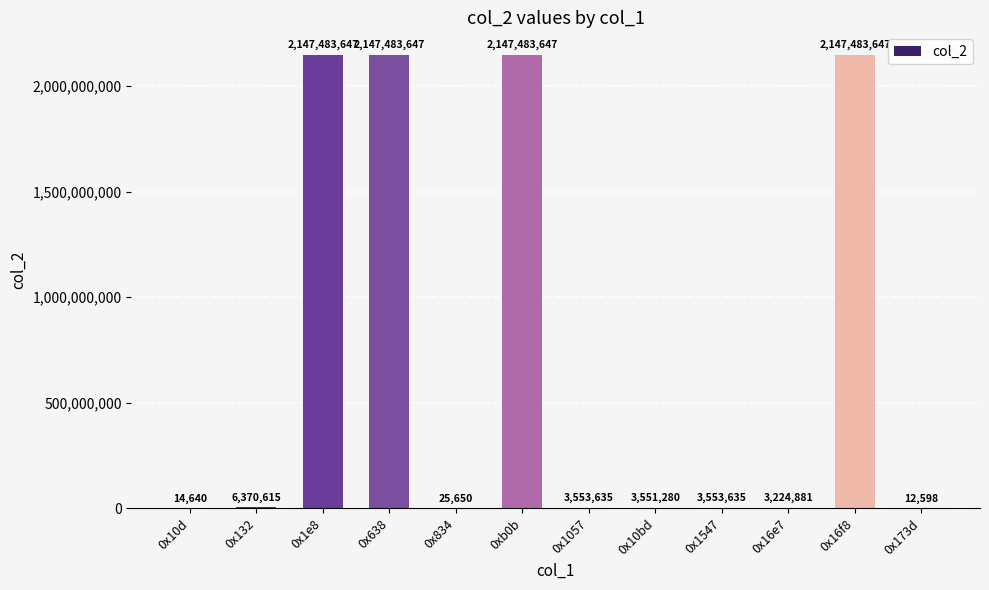

Reading left to right, transcribe all the data shown in this chart.

14640	6370615	2147483647	2147483647	25650	2147483647	3553635	3551280	3553635	3224881	2147483647	12598